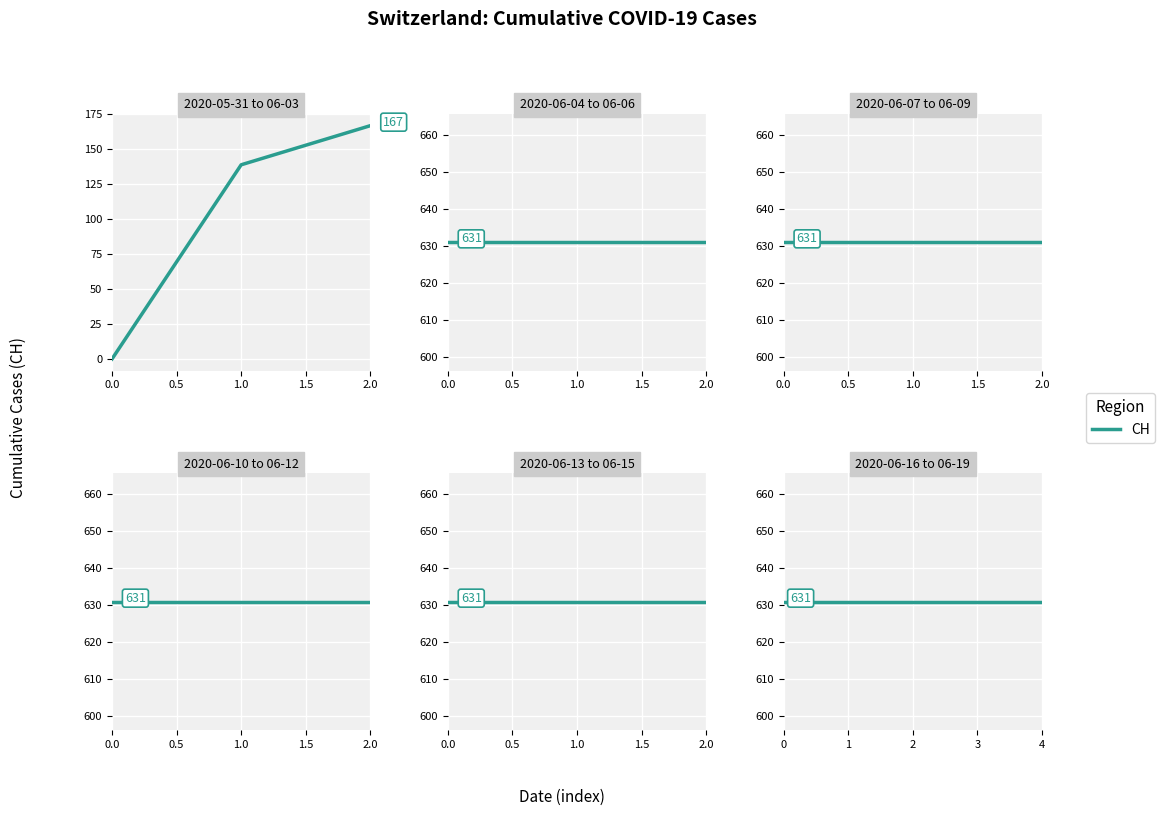

Read the value at 2020-06-15, to the nearest 50.

650